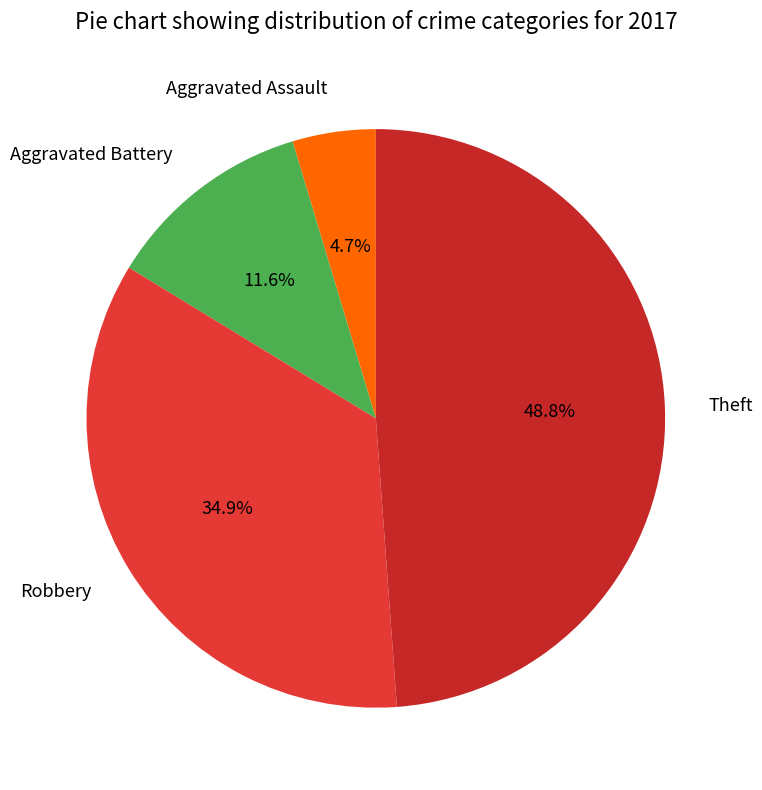

To the nearest percent, what is the average slice percentage?

25%